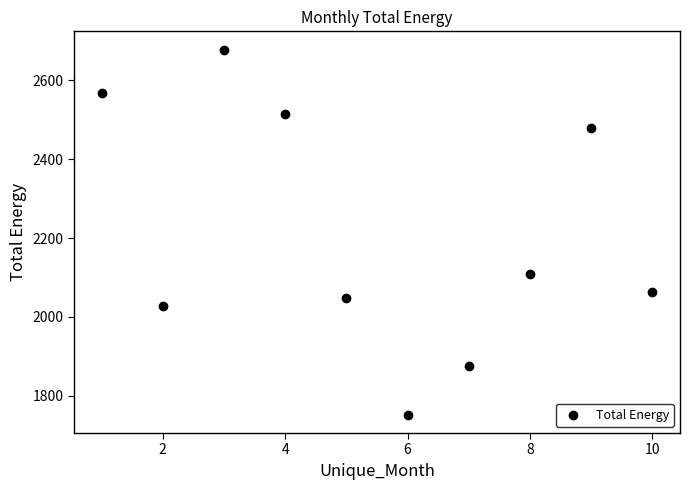

What is the range of Y values (max minus min)?

925.1